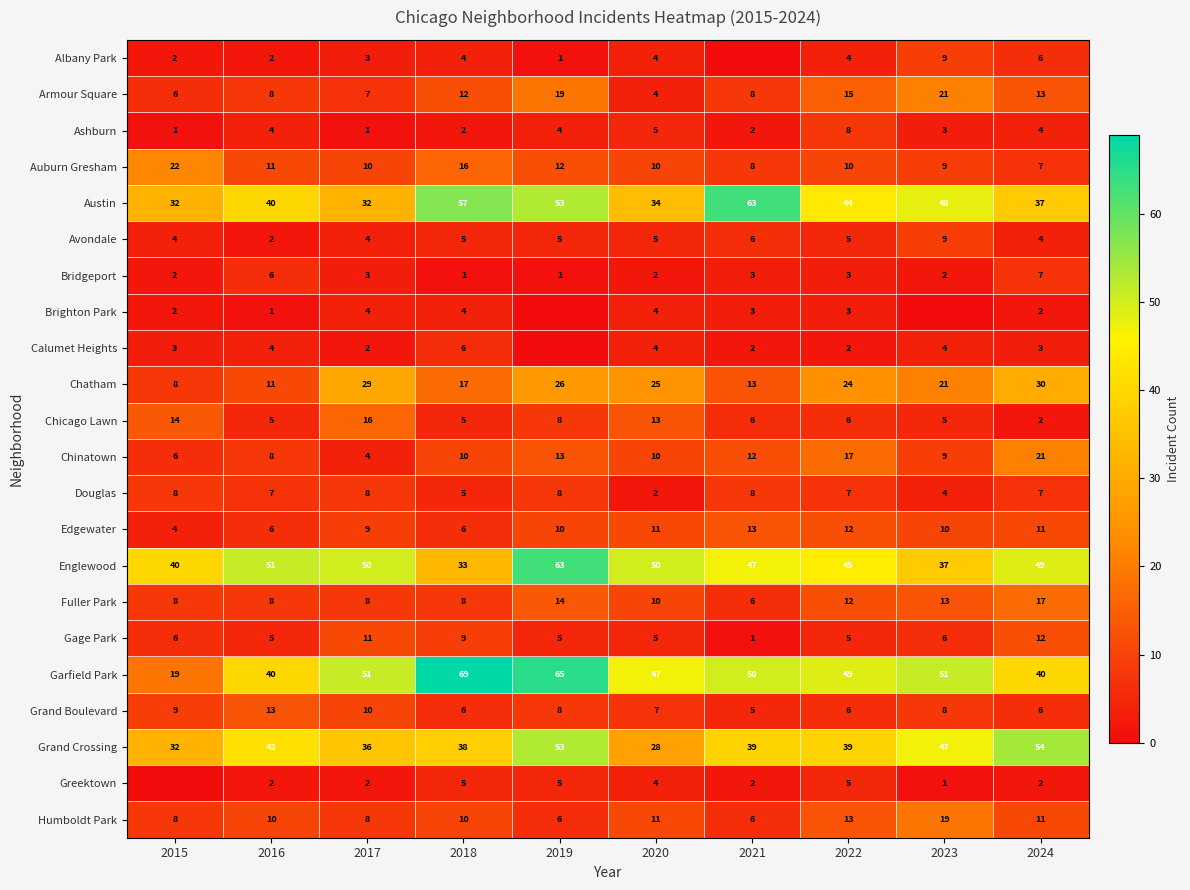

The value of Grand Crossing at 2022 is 39. True or false?

True